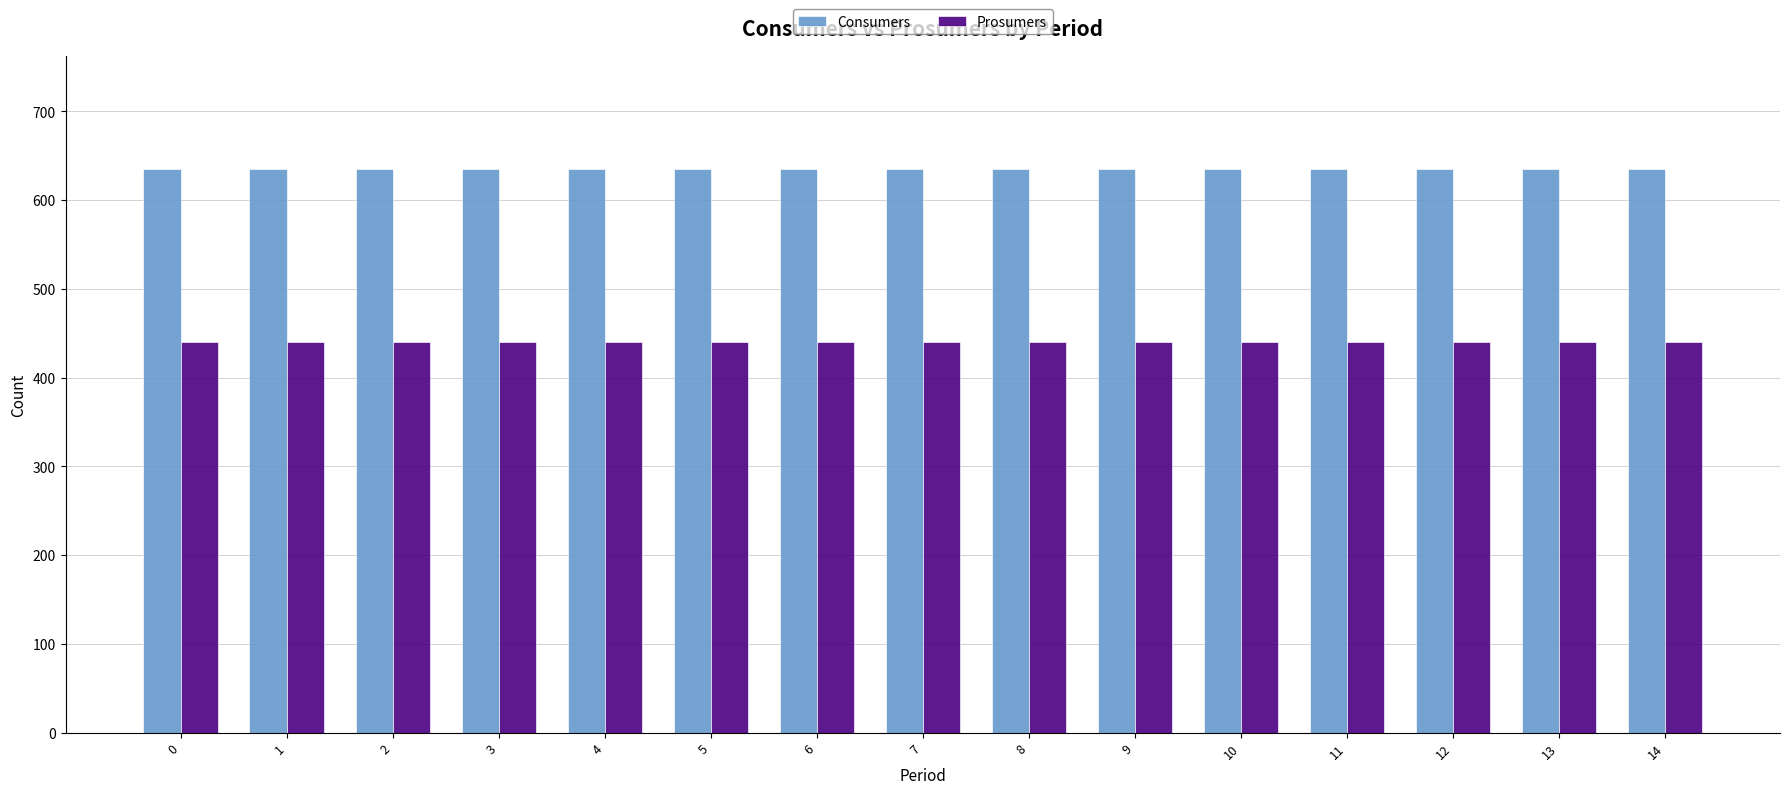

What is the difference between the highest and lowest values at 14?

195